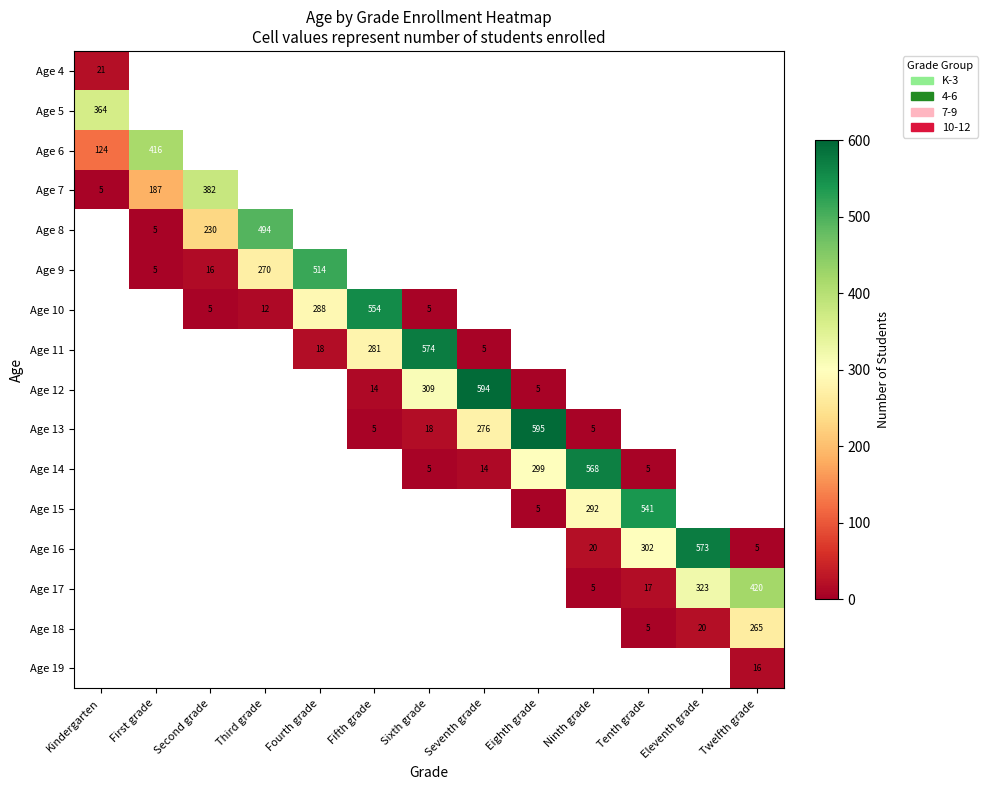

True or false: Age 8 has a value of 7 at First grade.

False